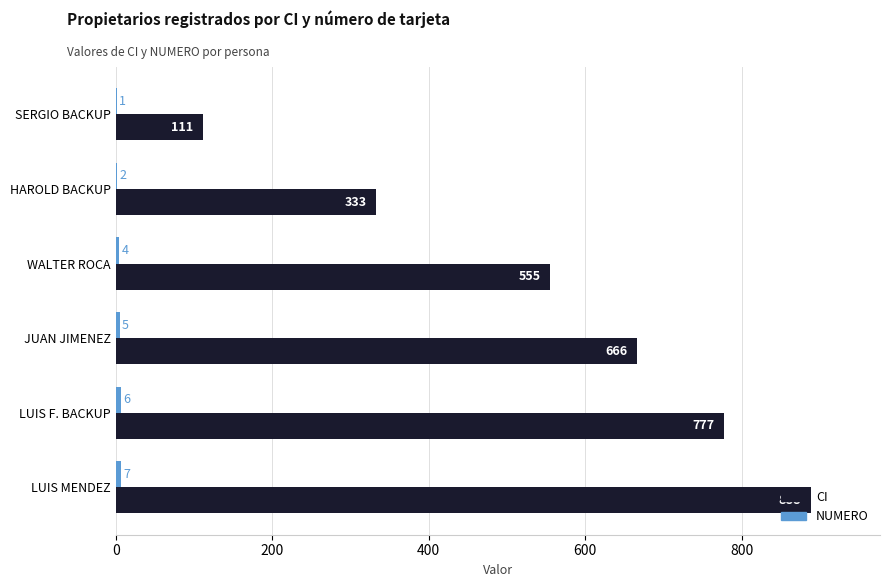

What is the maximum value for CI?

888